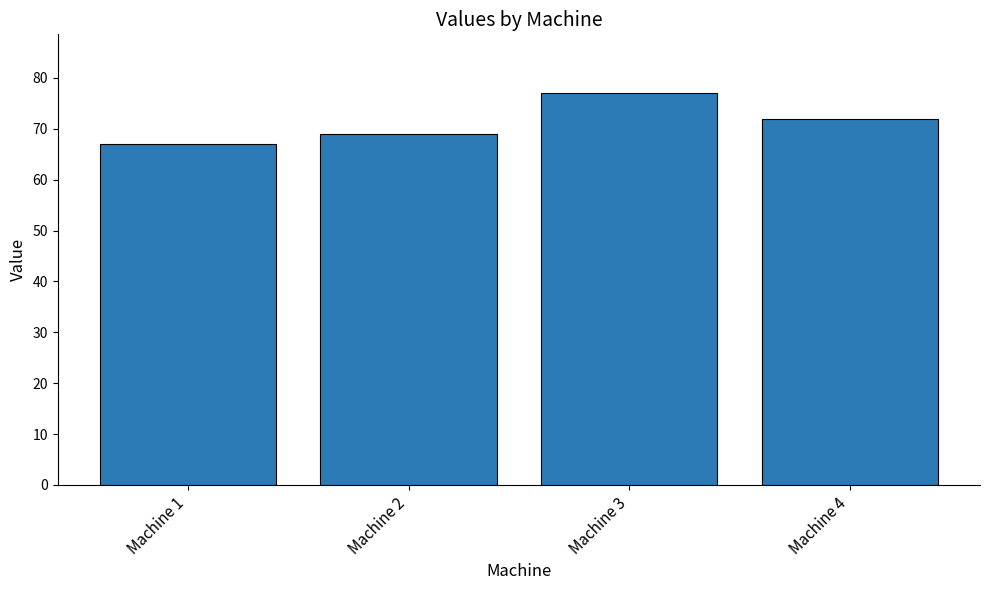

What is the value of the 3rd bar from the left?

77